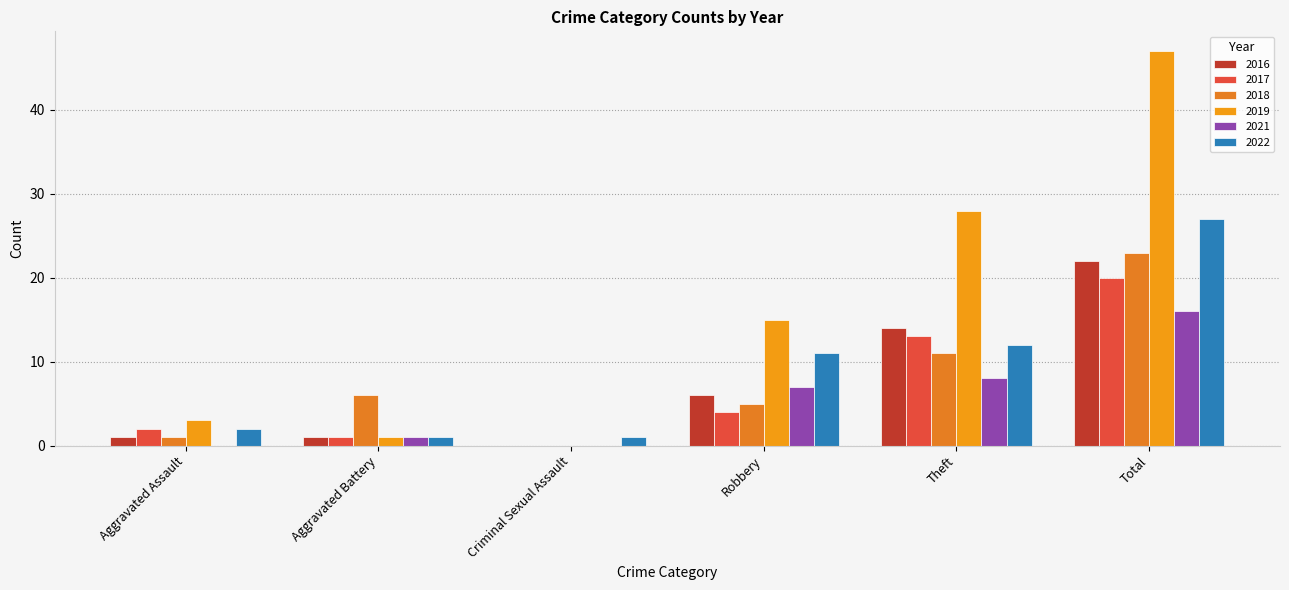

What is the difference between the highest and lowest values at Total?

31